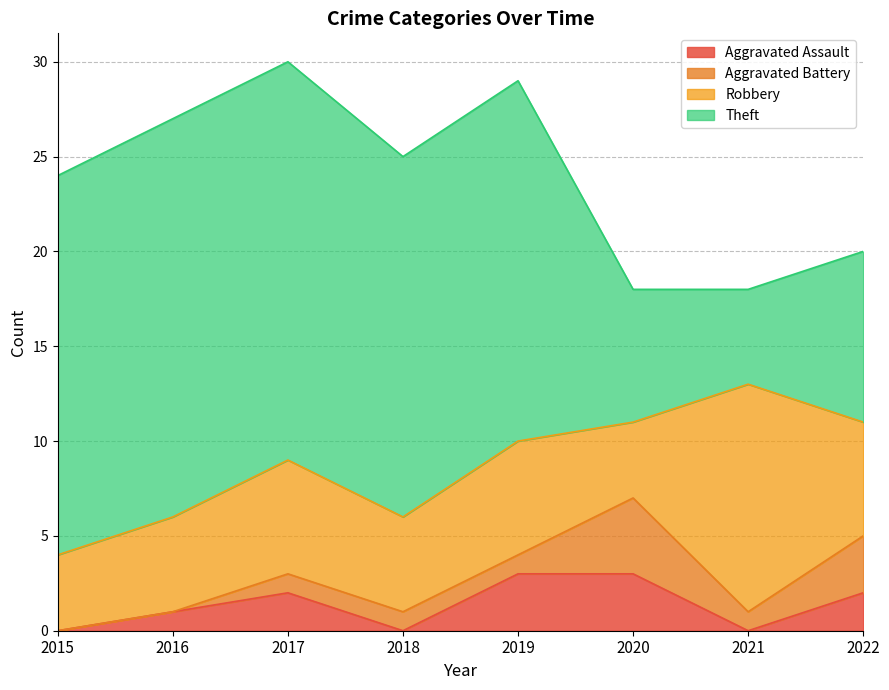

What is the greatest value displayed?

21